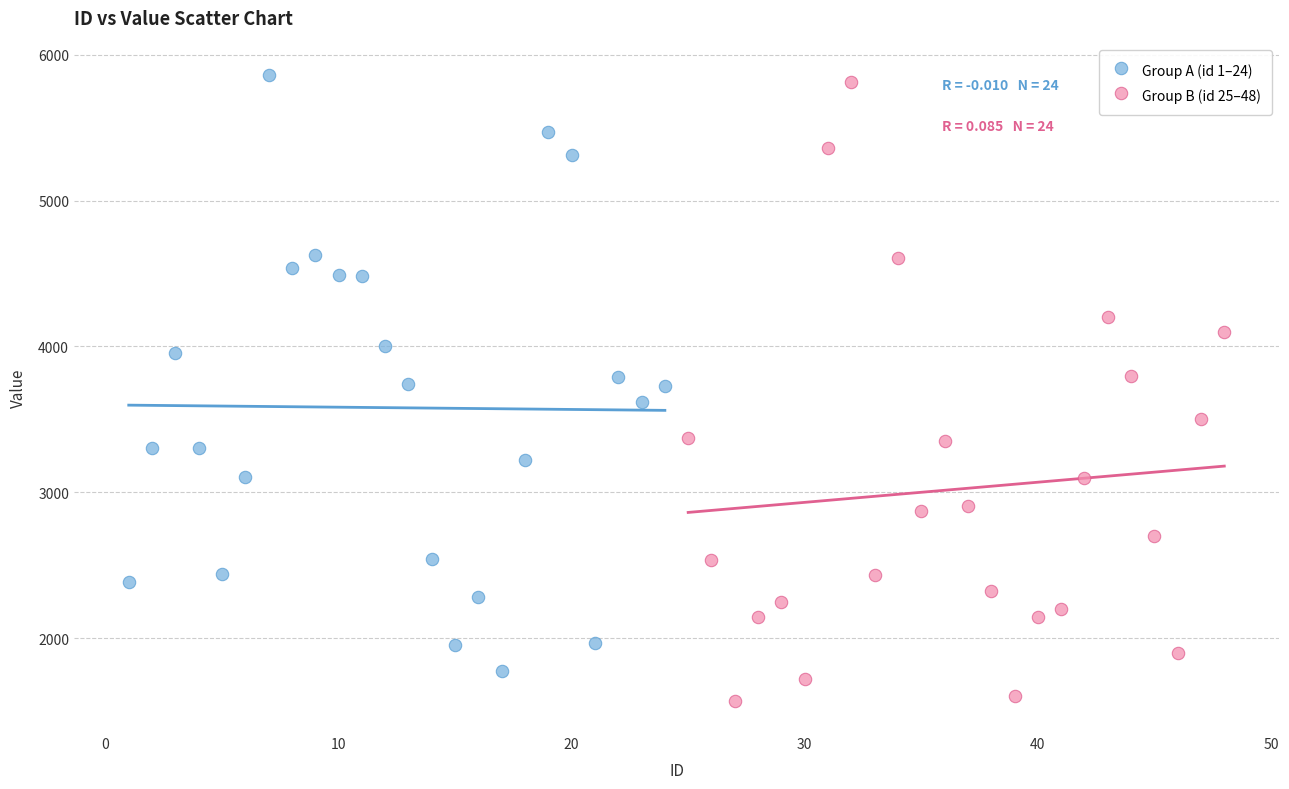

Which series has the largest Y range (max minus min)?

Group B (id 25–48)